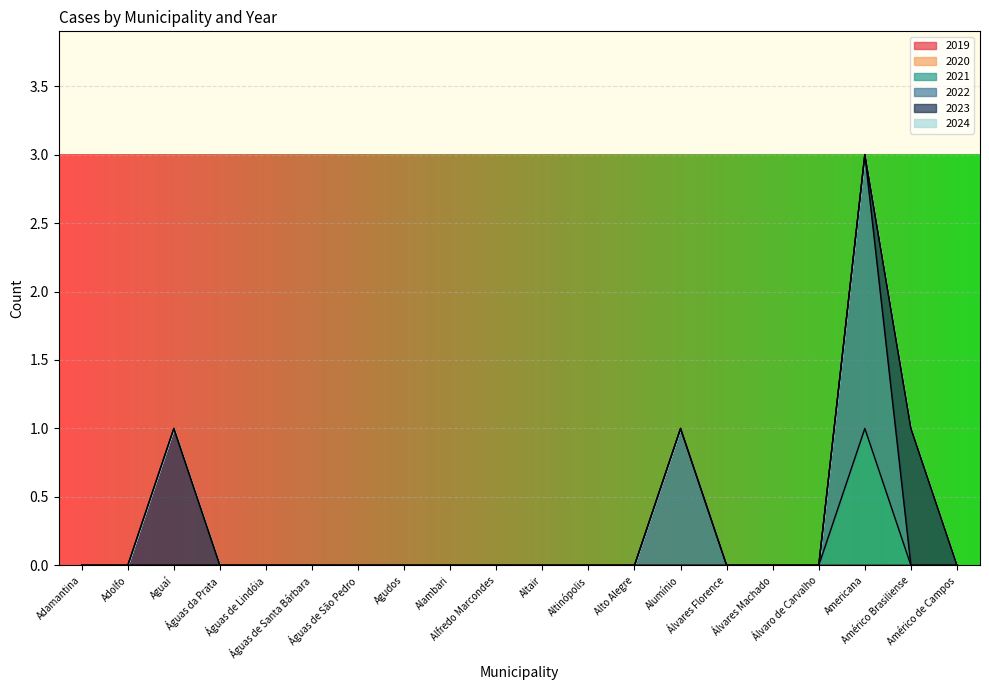

Reading left to right, transcribe all the data shown in this chart.

2019: Adamantina=0	Adolfo=0	Aguaí=0	Águas da Prata=0	Águas de Lindóia=0	Águas de Santa Bárbara=0	Águas de São Pedro=0	Agudos=0	Alambari=0	Alfredo Marcondes=0	Altair=0	Altinópolis=0	Alto Alegre=0	Alumínio=0	Álvares Florence=0	Álvares Machado=0	Álvaro de Carvalho=0	Americana=0	Américo Brasiliense=0	Américo de Campos=0
2020: Adamantina=0	Adolfo=0	Aguaí=0	Águas da Prata=0	Águas de Lindóia=0	Águas de Santa Bárbara=0	Águas de São Pedro=0	Agudos=0	Alambari=0	Alfredo Marcondes=0	Altair=0	Altinópolis=0	Alto Alegre=0	Alumínio=0	Álvares Florence=0	Álvares Machado=0	Álvaro de Carvalho=0	Americana=0	Américo Brasiliense=0	Américo de Campos=0
2021: Adamantina=0	Adolfo=0	Aguaí=0	Águas da Prata=0	Águas de Lindóia=0	Águas de Santa Bárbara=0	Águas de São Pedro=0	Agudos=0	Alambari=0	Alfredo Marcondes=0	Altair=0	Altinópolis=0	Alto Alegre=0	Alumínio=0	Álvares Florence=0	Álvares Machado=0	Álvaro de Carvalho=0	Americana=1	Américo Brasiliense=0	Américo de Campos=0
2022: Adamantina=0	Adolfo=0	Aguaí=0	Águas da Prata=0	Águas de Lindóia=0	Águas de Santa Bárbara=0	Águas de São Pedro=0	Agudos=0	Alambari=0	Alfredo Marcondes=0	Altair=0	Altinópolis=0	Alto Alegre=0	Alumínio=1	Álvares Florence=0	Álvares Machado=0	Álvaro de Carvalho=0	Americana=2	Américo Brasiliense=0	Américo de Campos=0
2023: Adamantina=0	Adolfo=0	Aguaí=1	Águas da Prata=0	Águas de Lindóia=0	Águas de Santa Bárbara=0	Águas de São Pedro=0	Agudos=0	Alambari=0	Alfredo Marcondes=0	Altair=0	Altinópolis=0	Alto Alegre=0	Alumínio=0	Álvares Florence=0	Álvares Machado=0	Álvaro de Carvalho=0	Americana=0	Américo Brasiliense=1	Américo de Campos=0
2024: Adamantina=0	Adolfo=0	Aguaí=0	Águas da Prata=0	Águas de Lindóia=0	Águas de Santa Bárbara=0	Águas de São Pedro=0	Agudos=0	Alambari=0	Alfredo Marcondes=0	Altair=0	Altinópolis=0	Alto Alegre=0	Alumínio=0	Álvares Florence=0	Álvares Machado=0	Álvaro de Carvalho=0	Americana=0	Américo Brasiliense=0	Américo de Campos=0